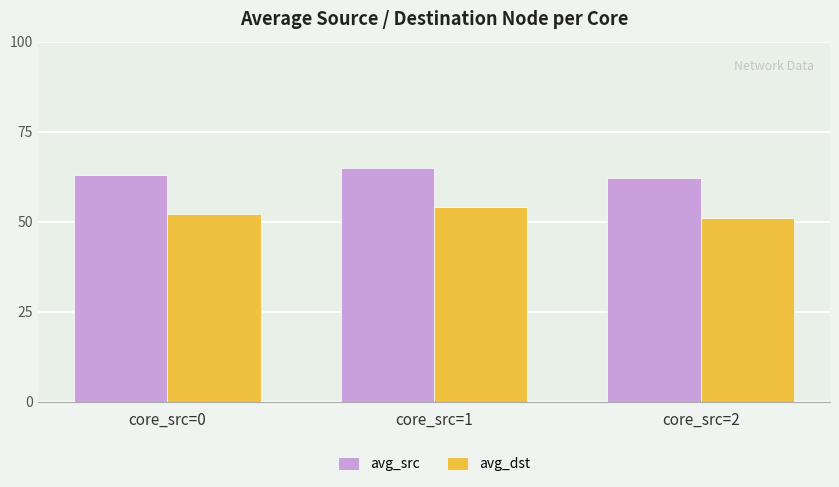

What are all the series names shown in the legend?

avg_src, avg_dst